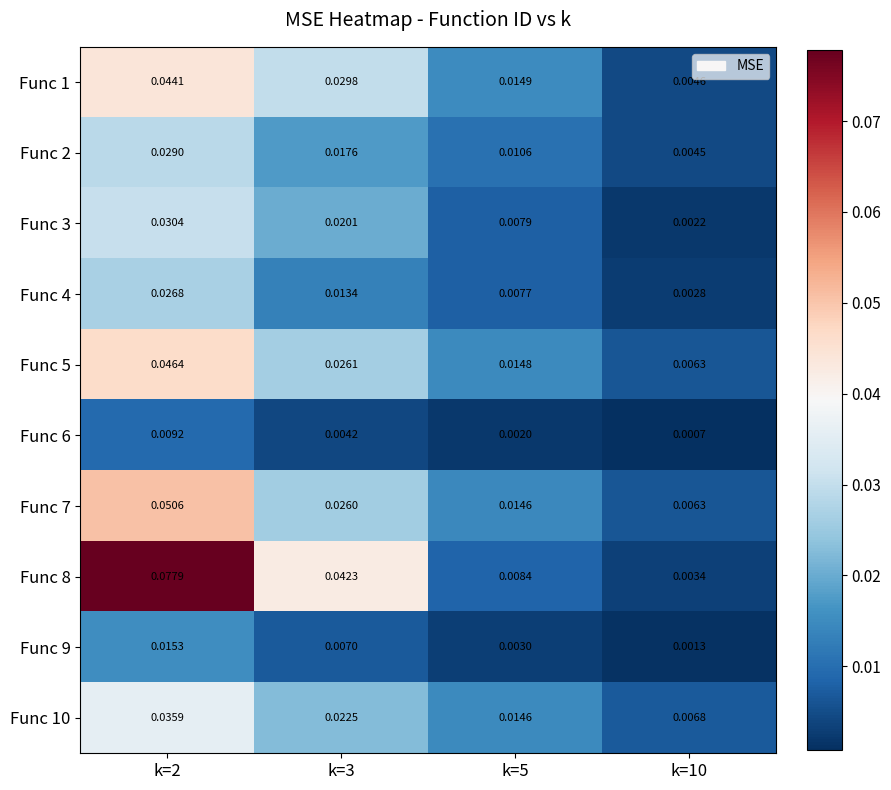

Is the value of Func 7 at k=3 greater than the value of Func 5 at k=3?

No